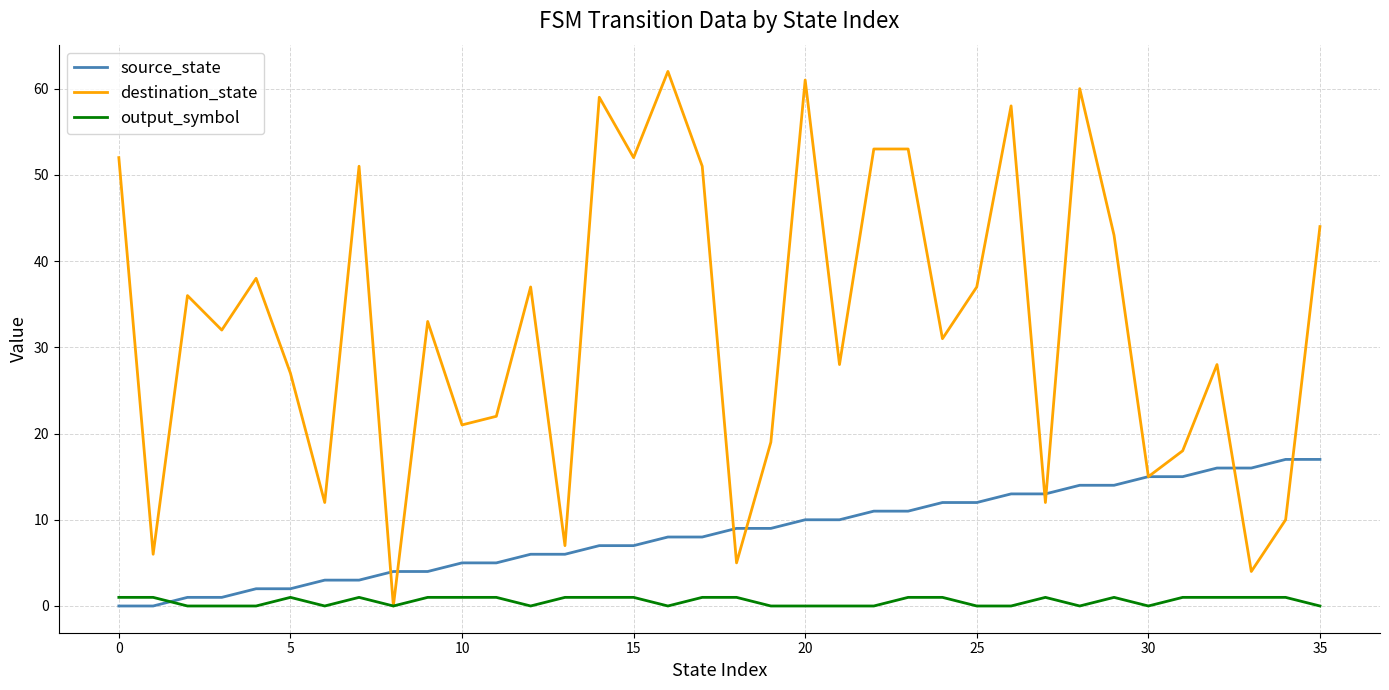

At how many categories does at least one series exceed 50?

11